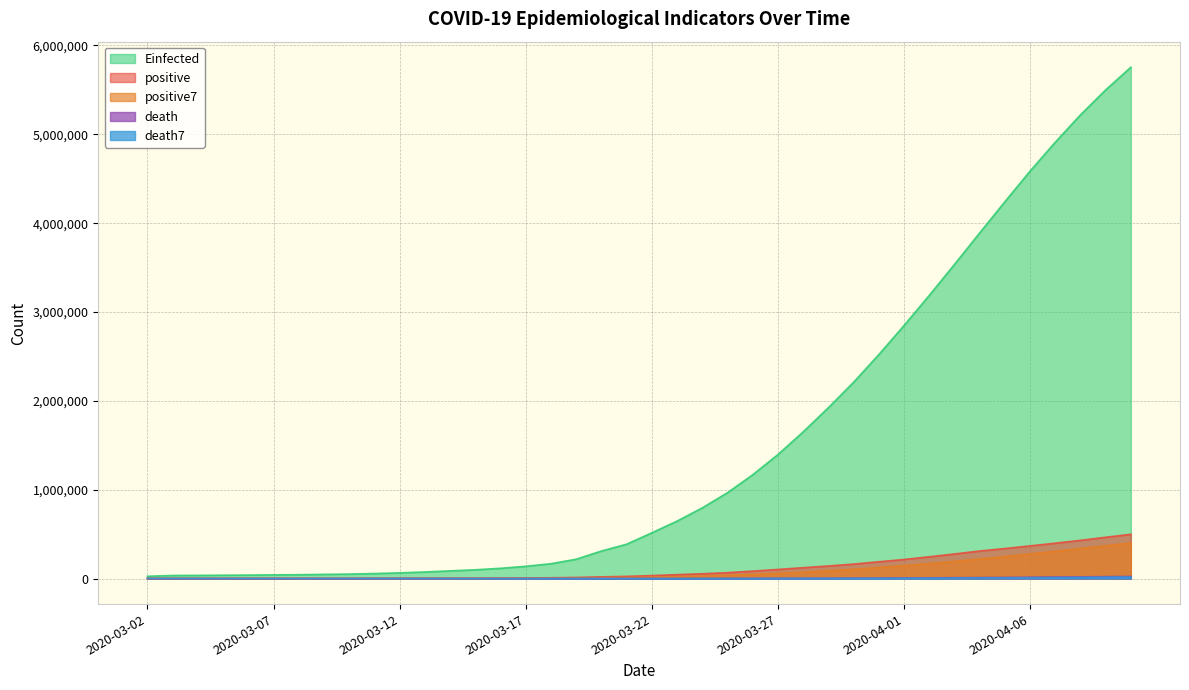

What position from the right is 2020-04-03?

8